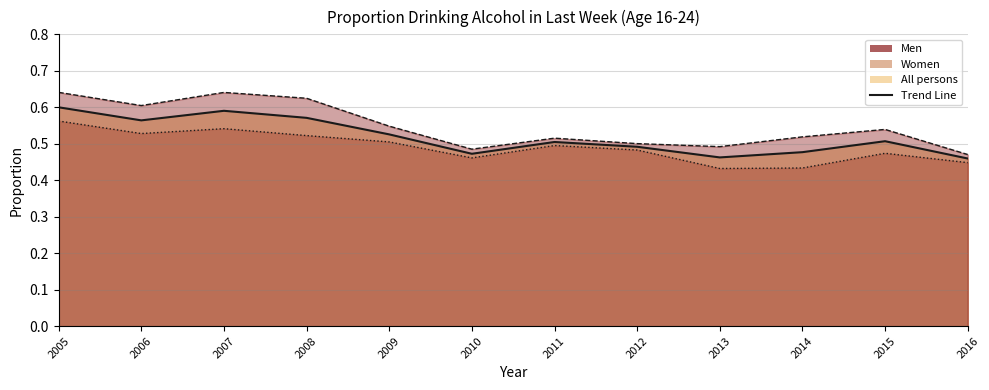

Reading left to right, extract all data points from this chart.

0.6	0.6	0.6	0.6	0.5	0.5	0.5	0.5	0.5	0.5	0.5	0.5